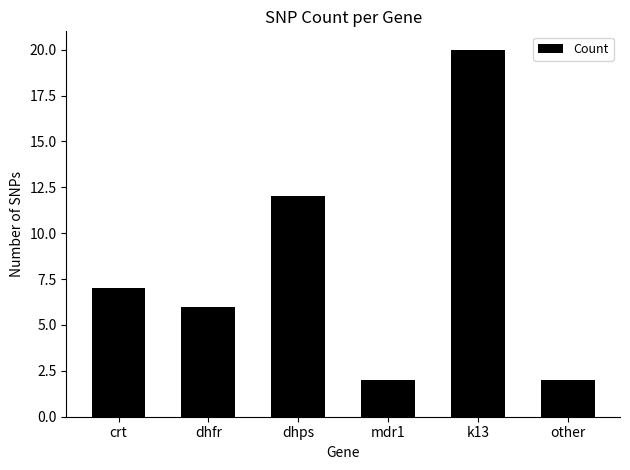

At which label is the value closest to 11?

dhps